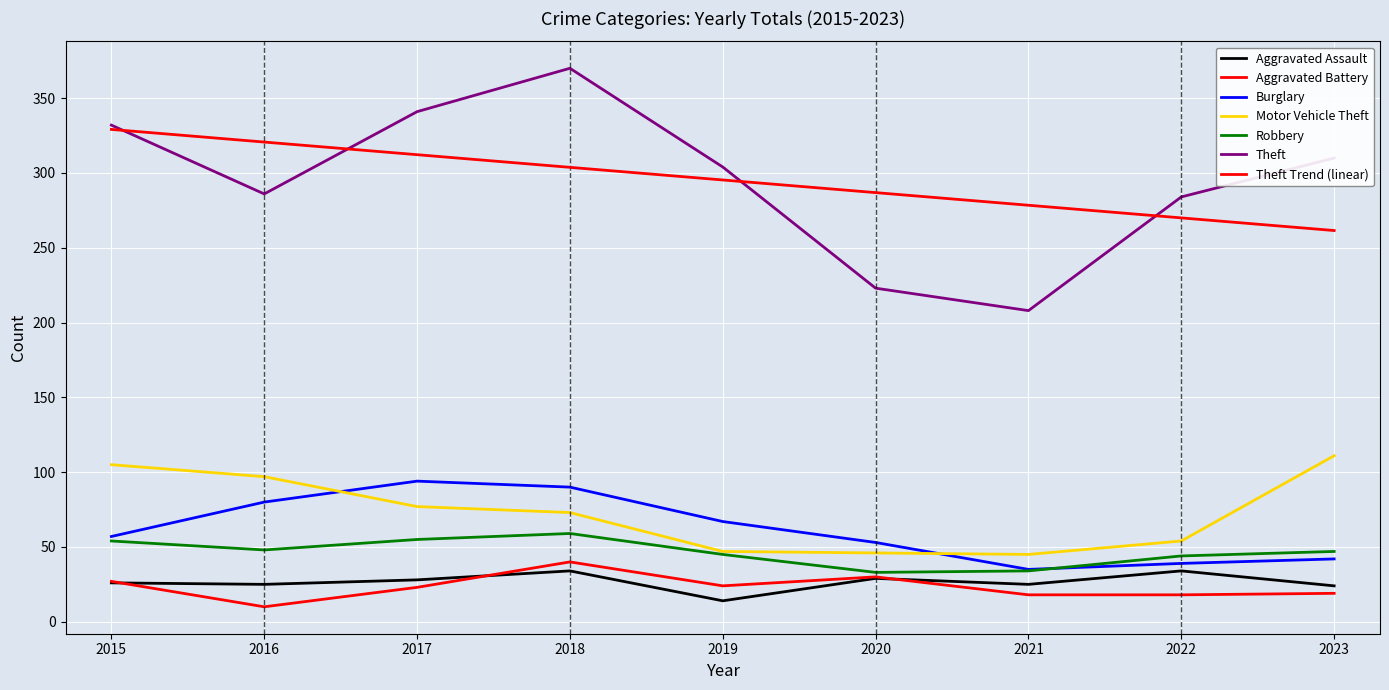

Reading left to right, list all the values displayed in this chart.

Aggravated Assault: 26	25	28	34	14	29	25	34	24
Aggravated Battery: 27	10	23	40	24	30	18	18	19
Burglary: 57	80	94	90	67	53	35	39	42
Motor Vehicle Theft: 105	97	77	73	47	46	45	54	111
Robbery: 54	48	55	59	45	33	34	44	47
Theft: 332	286	341	370	304	223	208	284	310